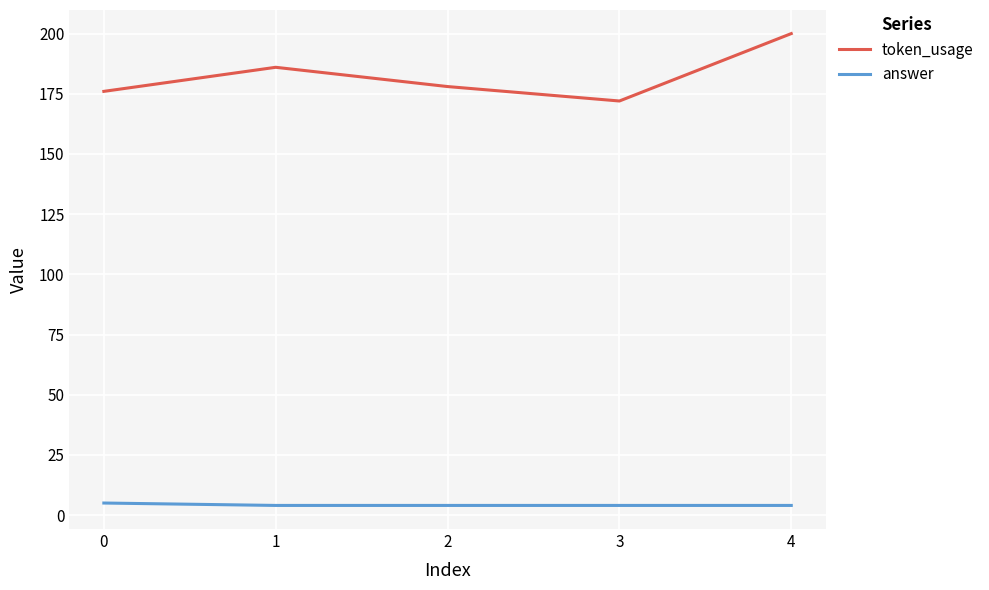

True or false: token_usage and answer intersect in this chart.

False